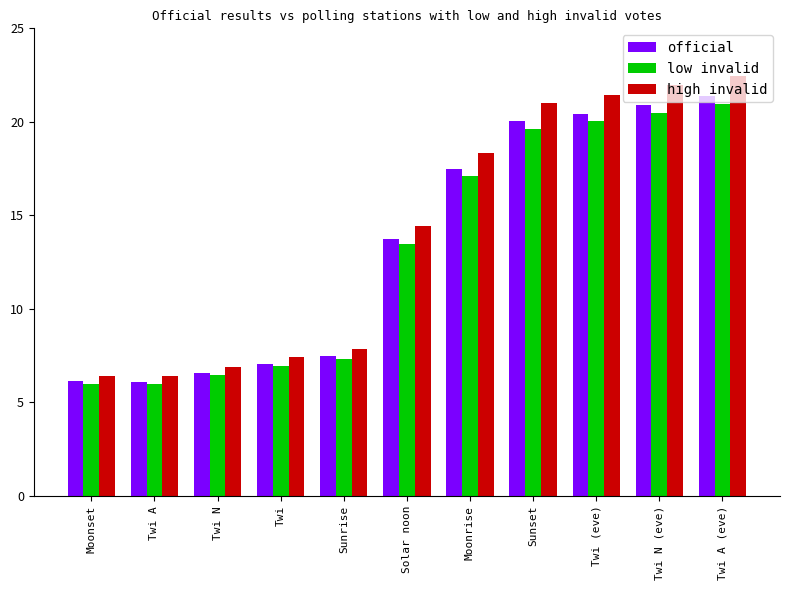

At which label does low invalid first exceed 13?

Solar noon